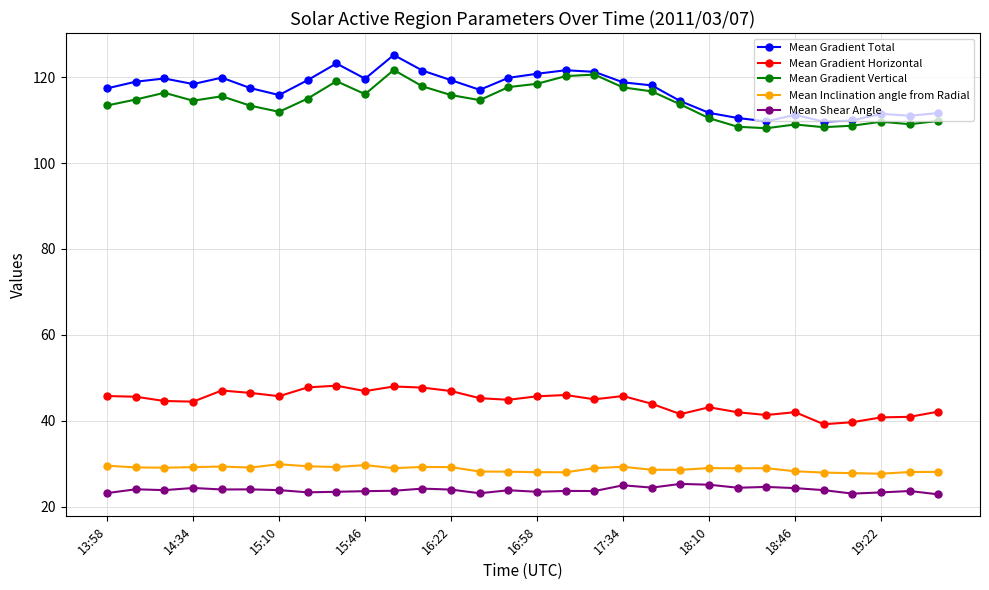

Which series has the largest total across all categories?

Mean Gradient Total